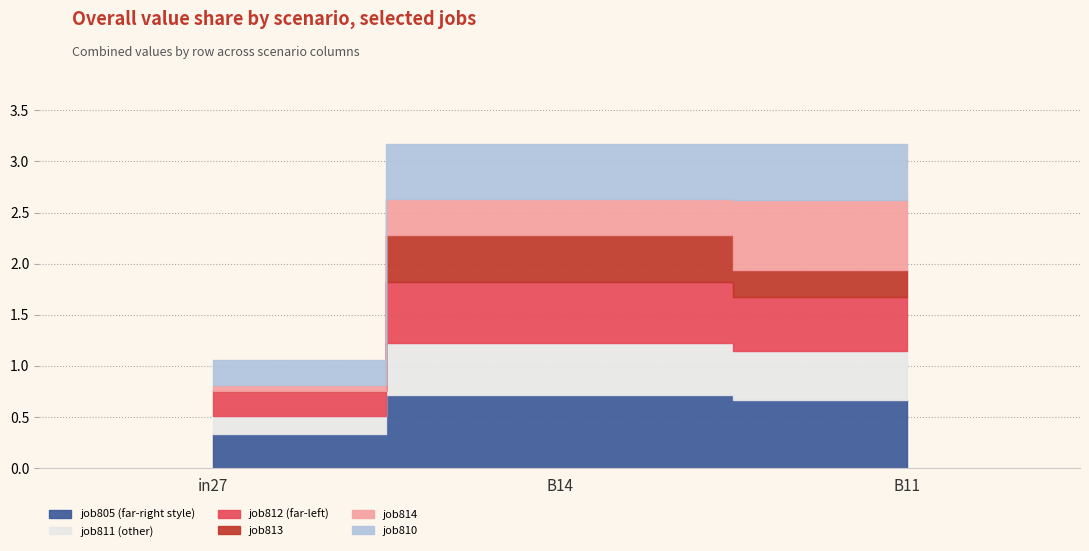

What is the greatest value displayed?

0.7